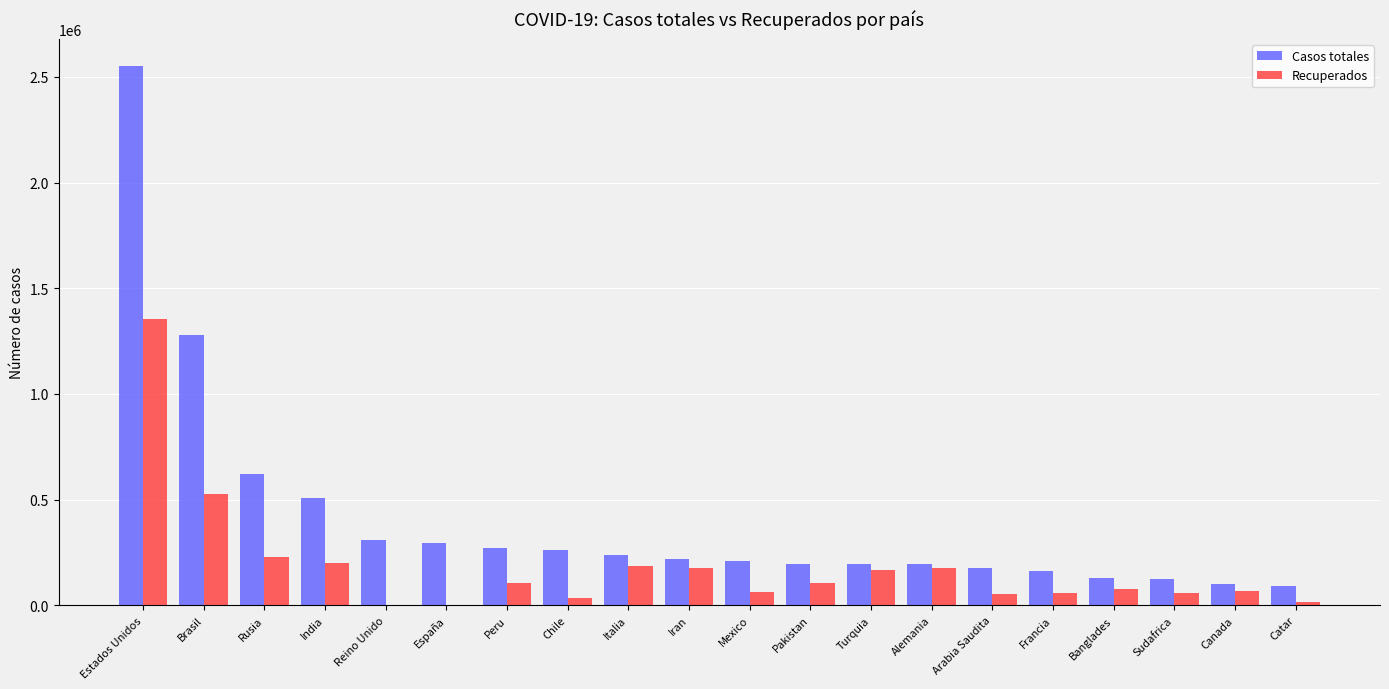

How many groups of bars are there?

20